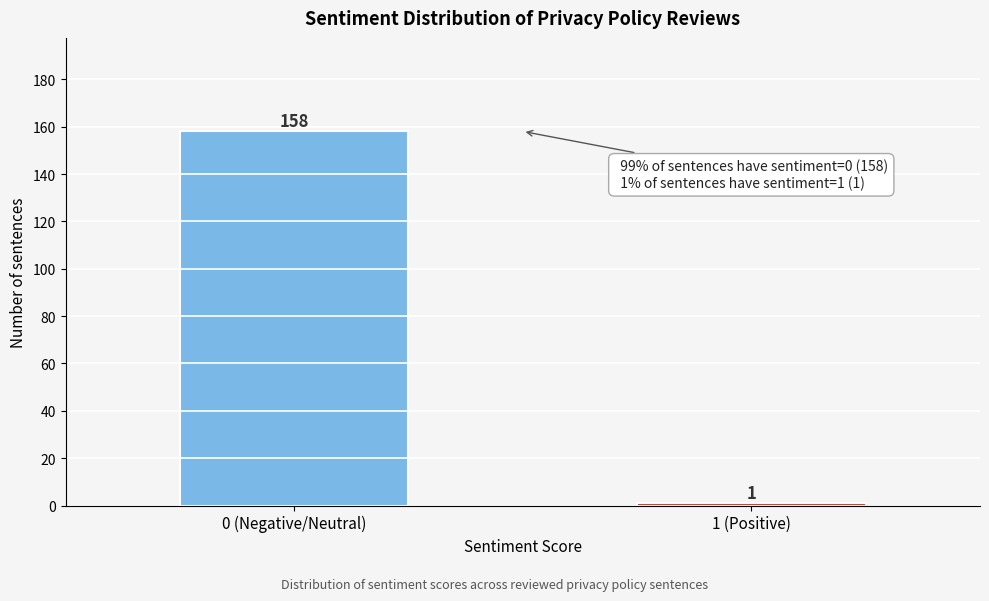

Reading right to left, transcribe all the data shown in this chart.

1 (Positive)=1	0 (Negative/Neutral)=158